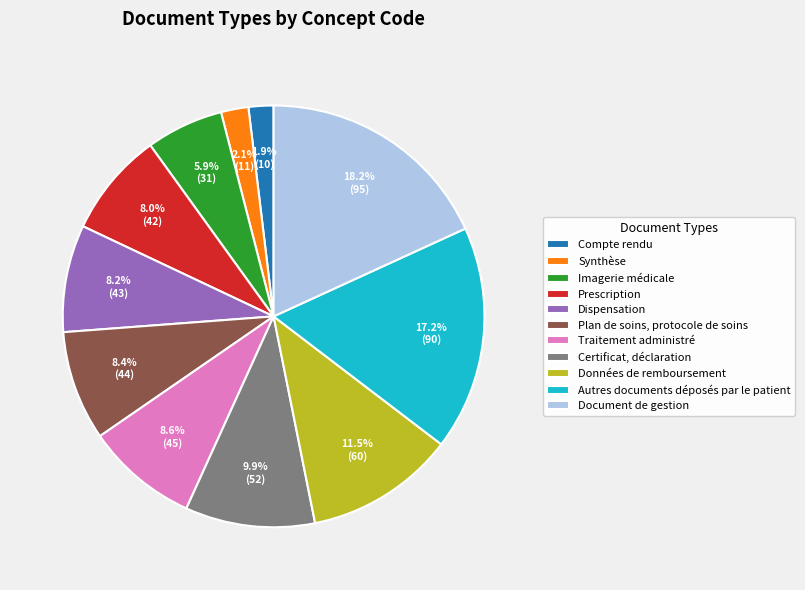

How many segments does this pie chart have?

11